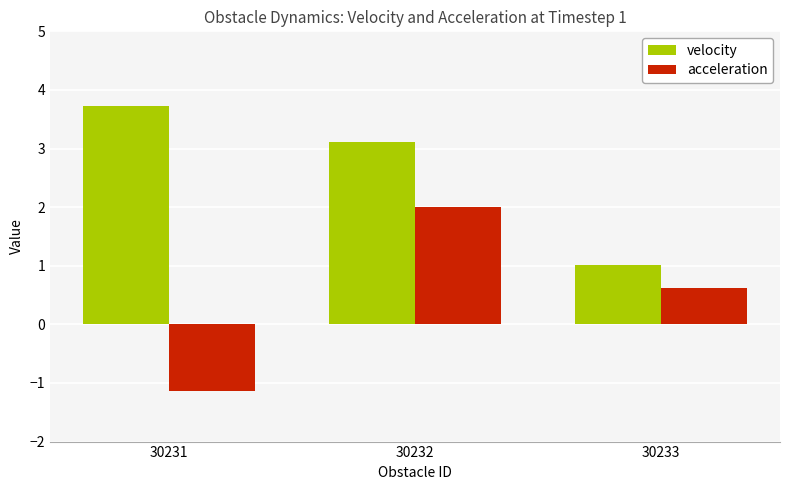

What is the difference between the maximum and second lowest values in the acceleration series?

1.4